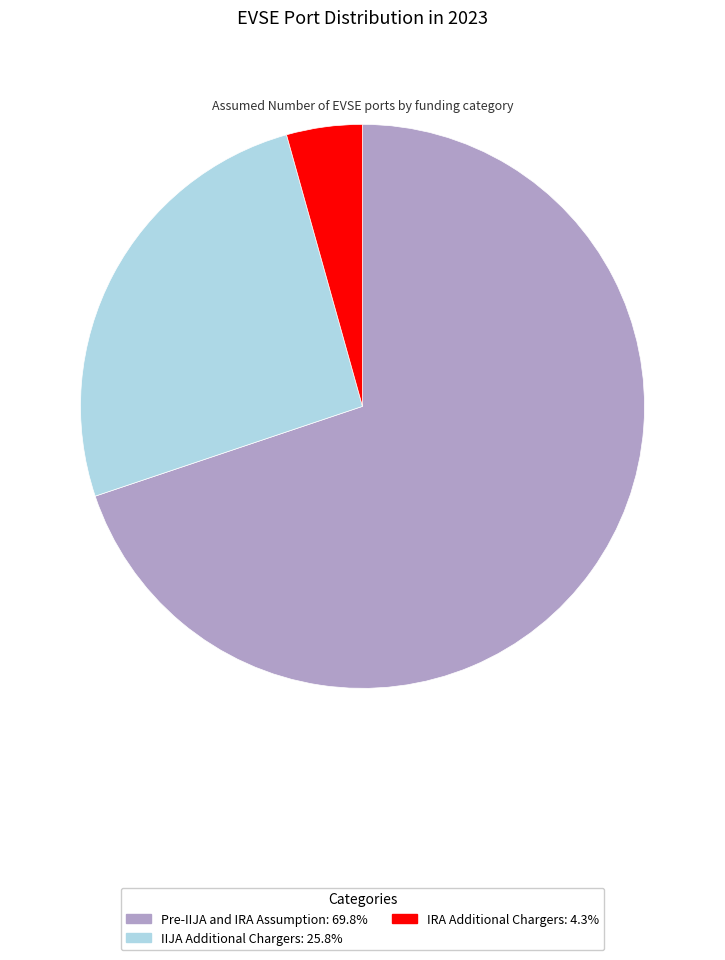

Which slice is the smallest?

IRA Additional Chargers